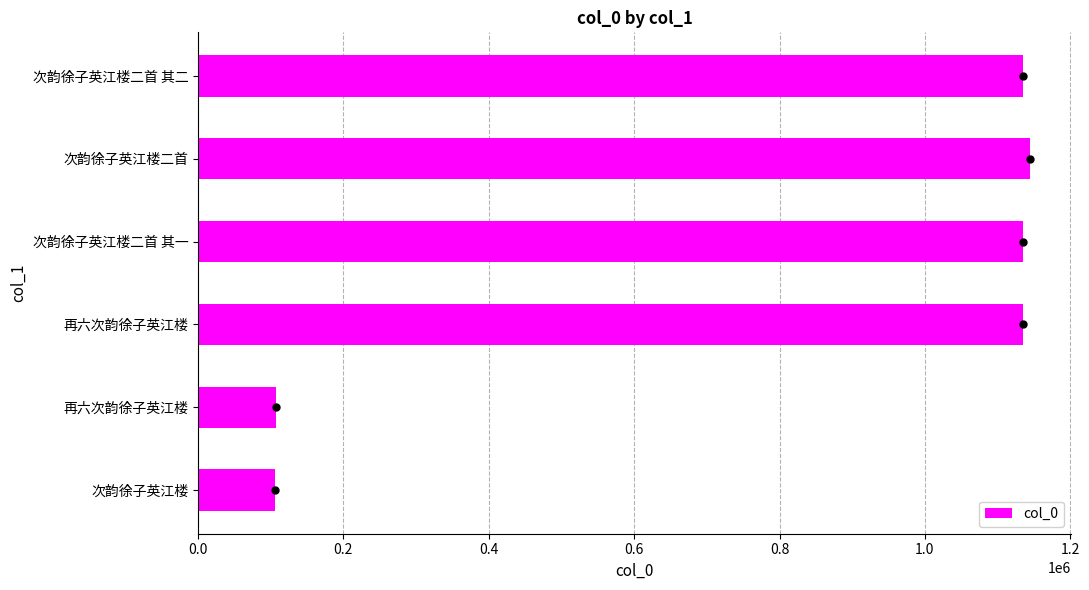

Are the bars horizontal?

Yes